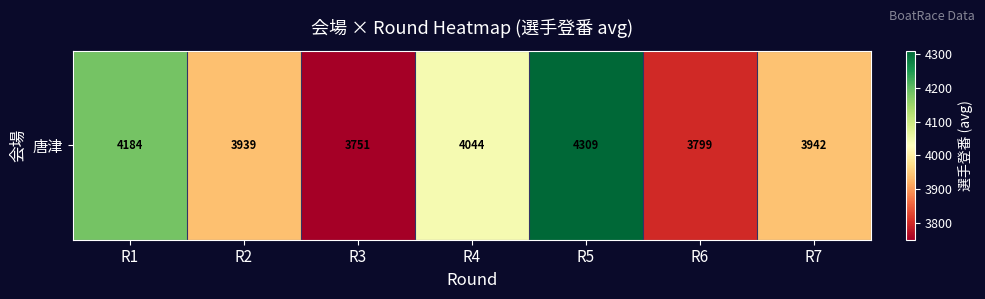

List the labels in order of value, largest first.

R5, R1, R4, R7, R2, R6, R3